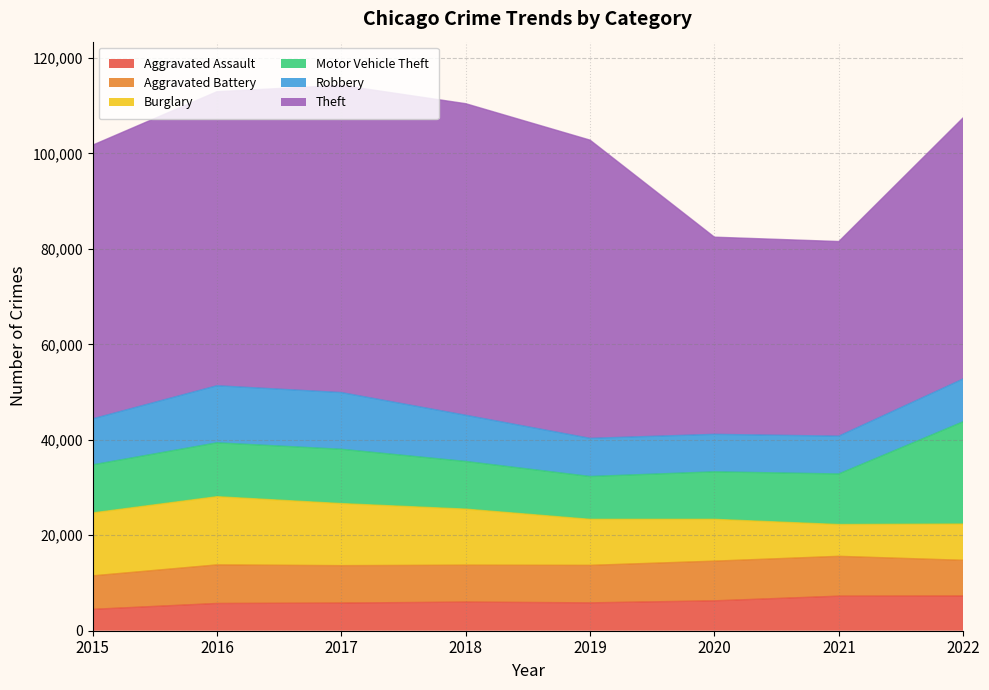

Reading left to right, transcribe all the data shown in this chart.

Aggravated Assault: 2015=4480	2016=5712	2017=5793	2018=6001	2019=5841	2020=6263	2021=7243	2022=7272
Aggravated Battery: 2015=7018	2016=8085	2017=7845	2018=7734	2019=7857	2020=8319	2021=8348	2022=7487
Burglary: 2015=13184	2016=14289	2017=13001	2018=11746	2019=9639	2020=8757	2021=6658	2022=7594
Motor Vehicle Theft: 2015=10068	2016=11286	2017=11380	2018=9984	2019=8977	2020=9956	2021=10598	2022=21429
Robbery: 2015=9638	2016=11960	2017=11880	2018=9680	2019=7994	2020=7855	2021=7918	2022=8972
Theft: 2015=57350	2016=61619	2017=64381	2018=65286	2019=62486	2020=41314	2021=40784	2022=54719